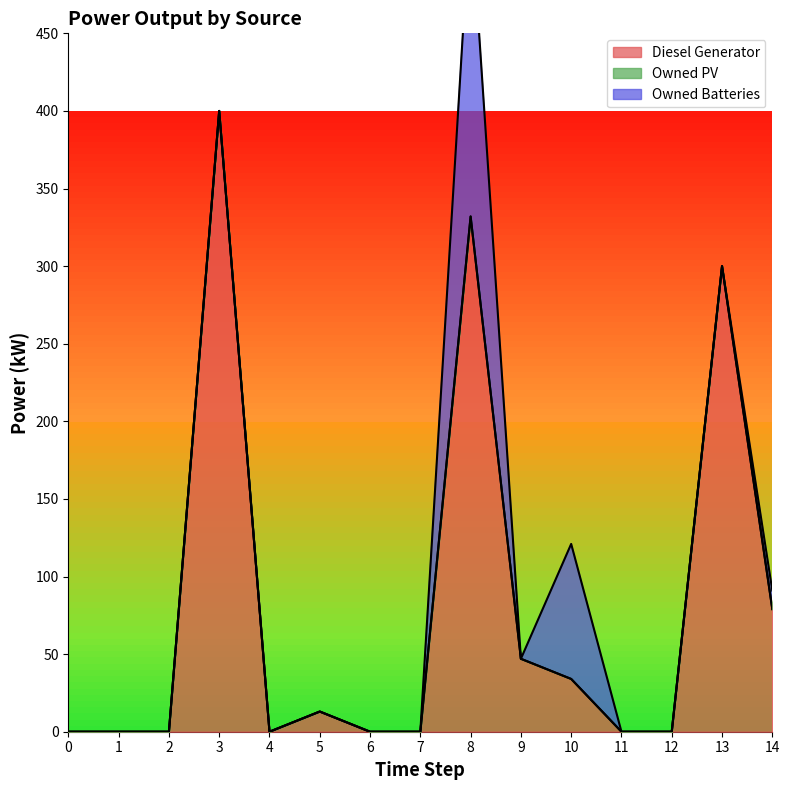

How many lines are shown in the chart?

3